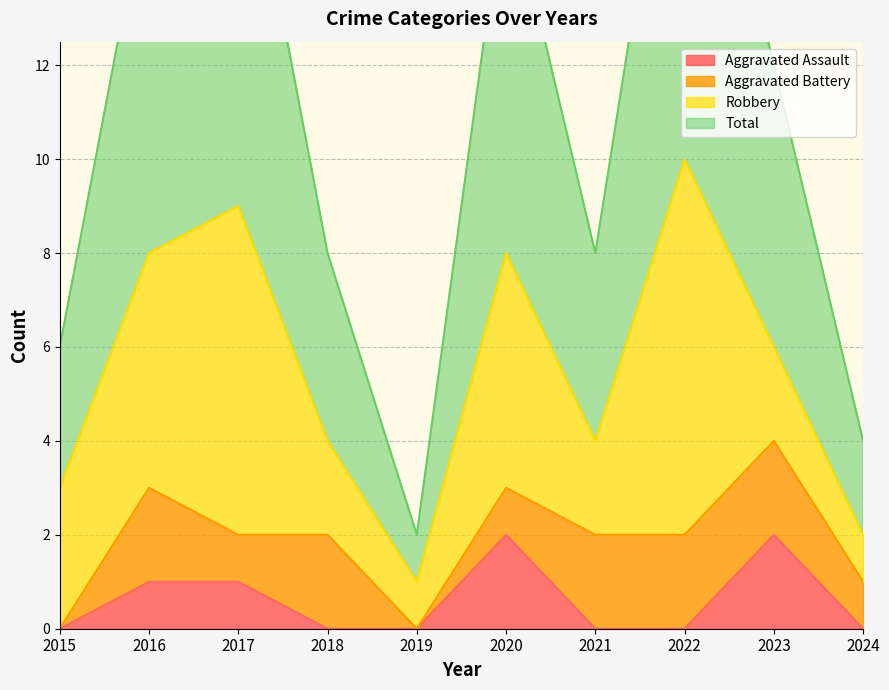

Is the value of Total at 2019 greater than the value of Aggravated Assault at 2016?

No